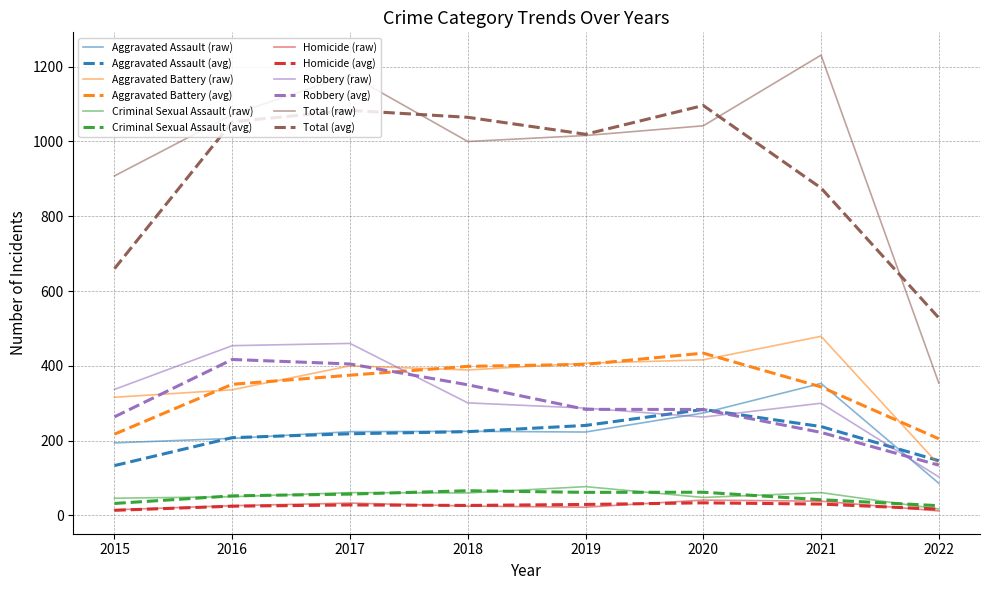

True or false: Aggravated Assault (avg) has a value of 283.3 at 2020.

True